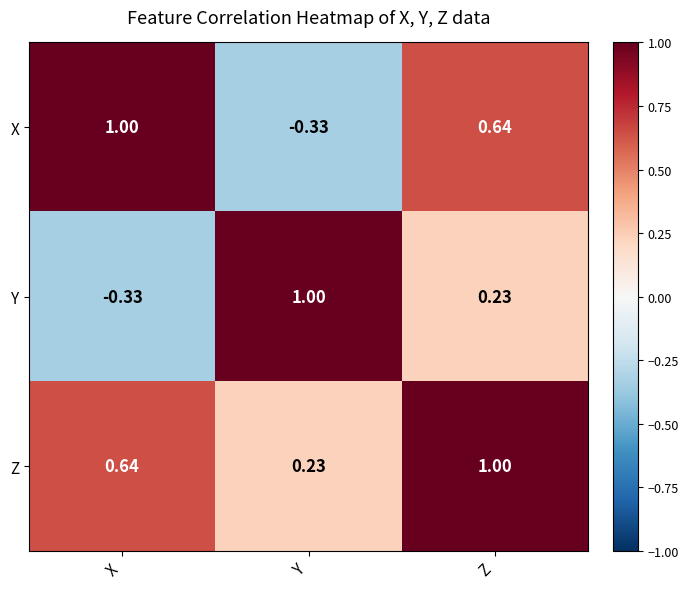

At which label is Y closest to 0?

Z